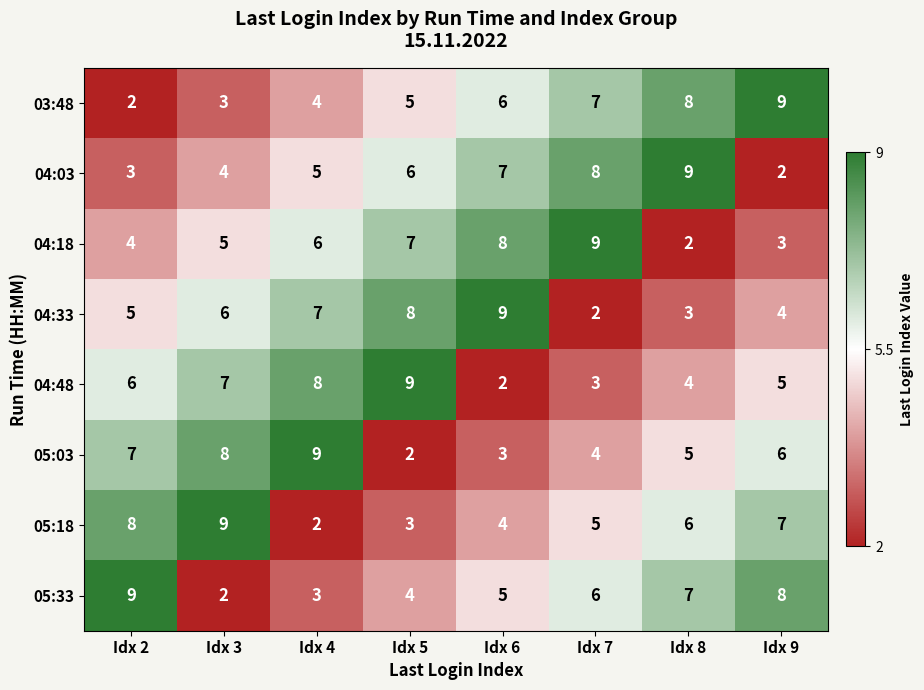

Where does the 05:18 series first go above 6?

Idx 2